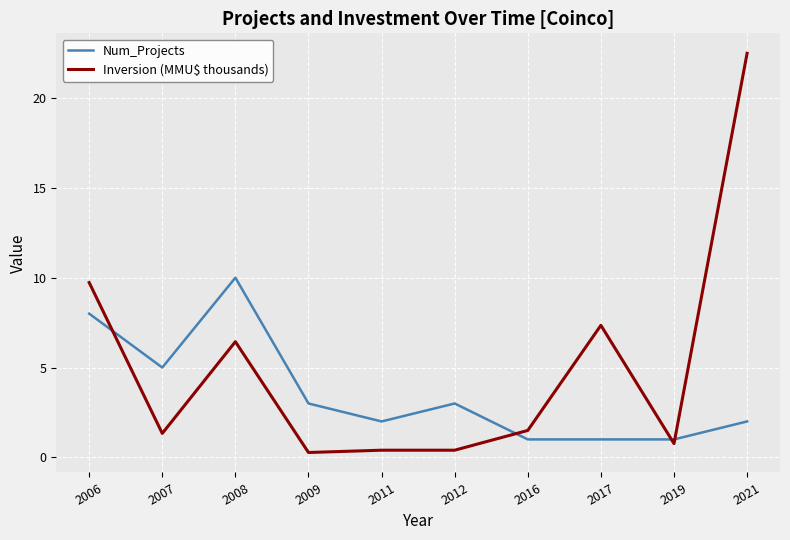

How many series are shown in this chart?

2